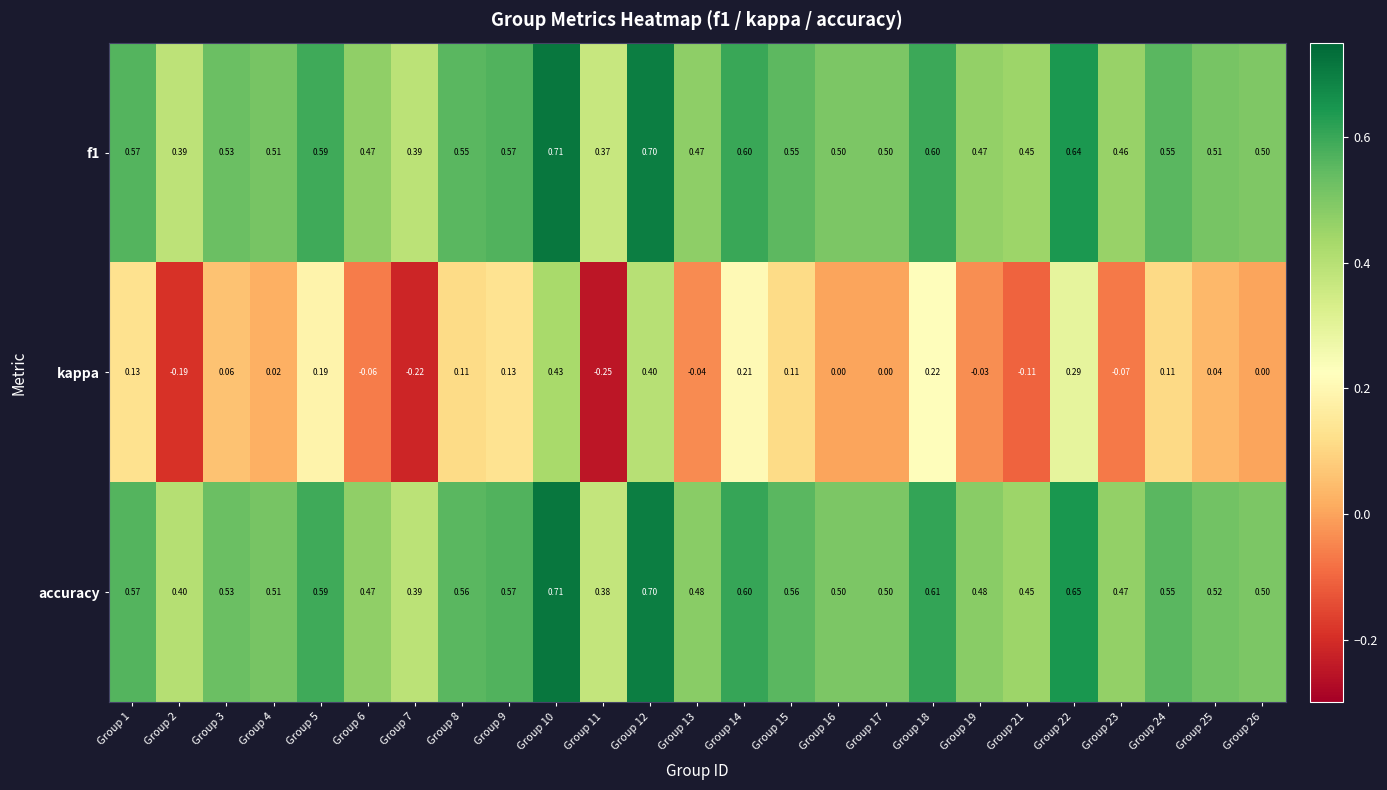

At which category does the chart reach its minimum across all series?

Group 11